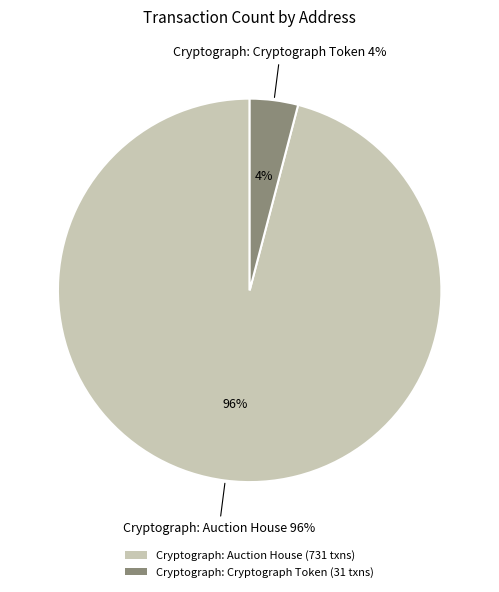

Rank the categories by value from highest to lowest.

Cryptograph: Auction House, Cryptograph: Cryptograph Token